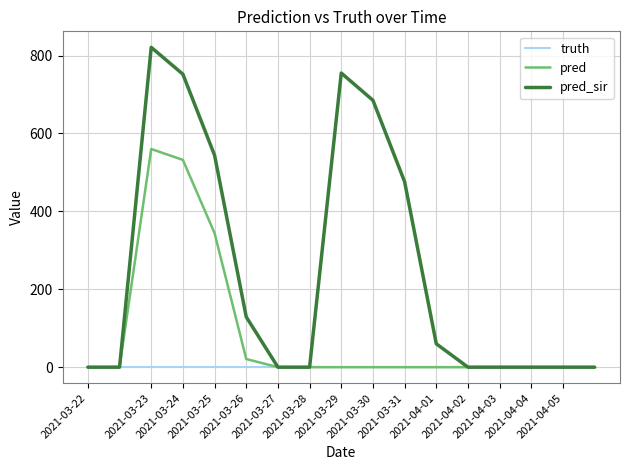

What is the maximum value for pred?

560